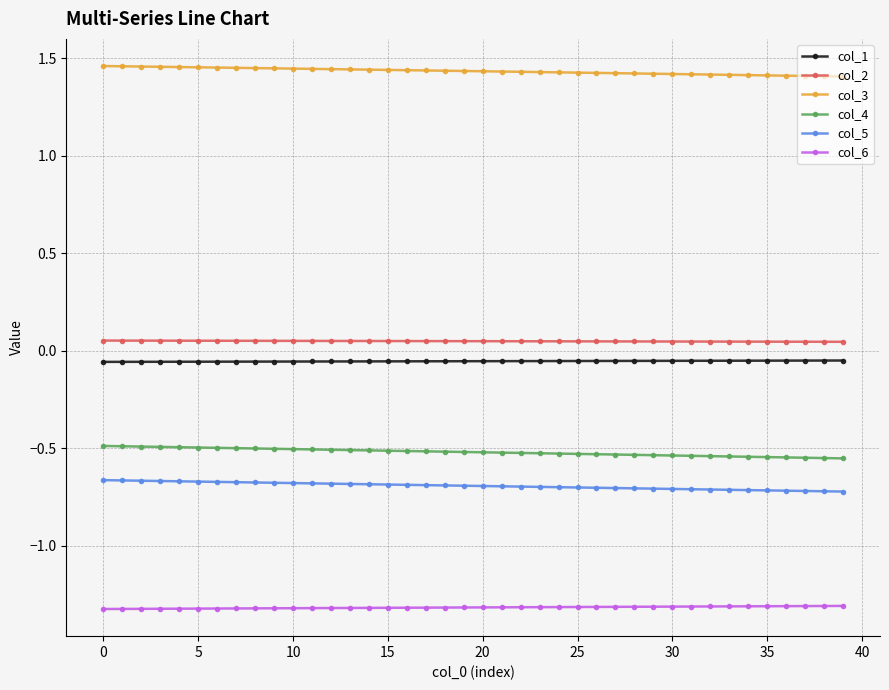

What is the minimum value shown in the chart?

-1.3